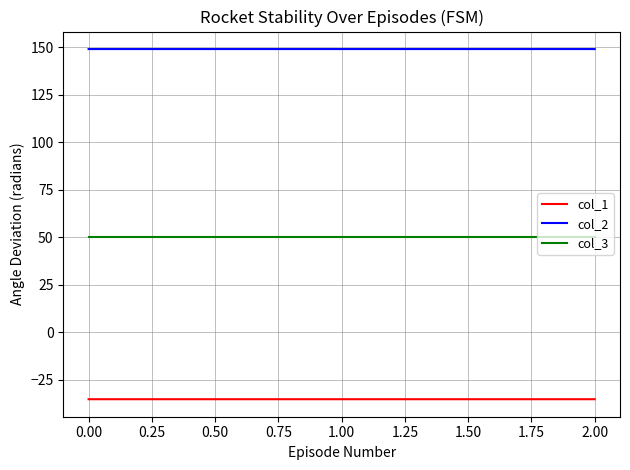

Is the value of col_1 at 2.00 greater than the value of col_3 at 1.00?

No